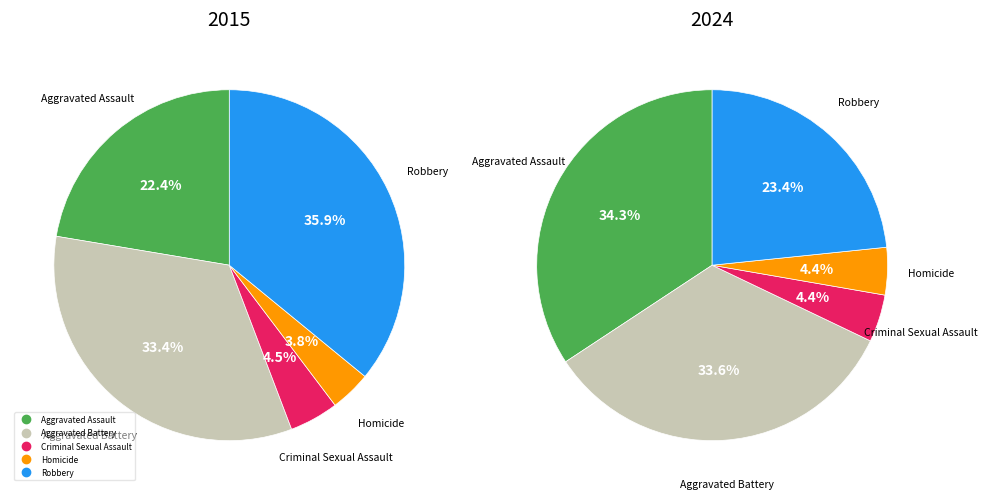

Is there a majority slice in this chart?

No